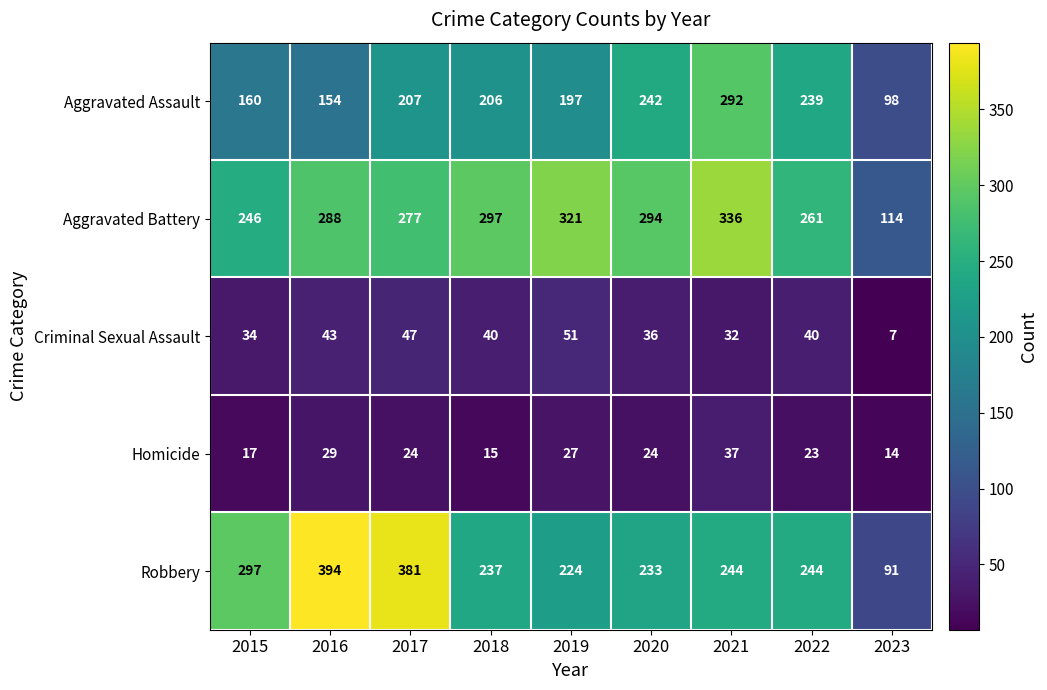

Count the number of categories in the chart.

9